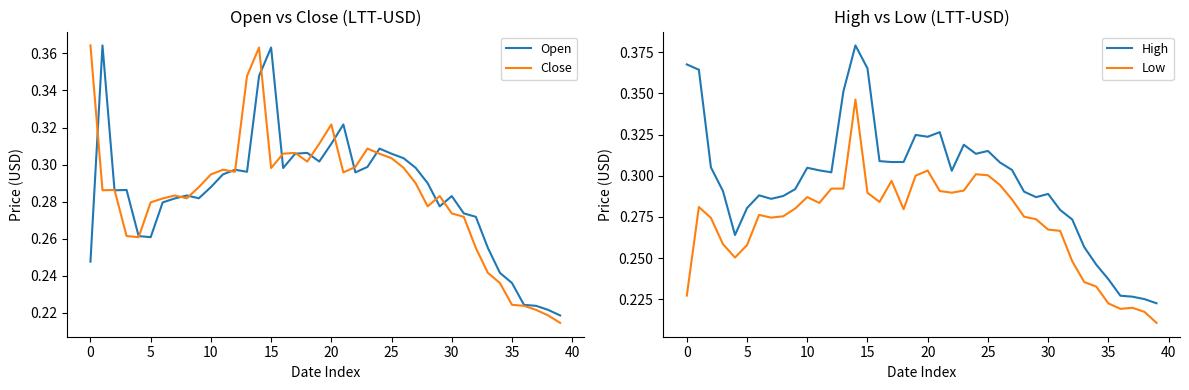

How many interior local valleys does the Open series have?

8